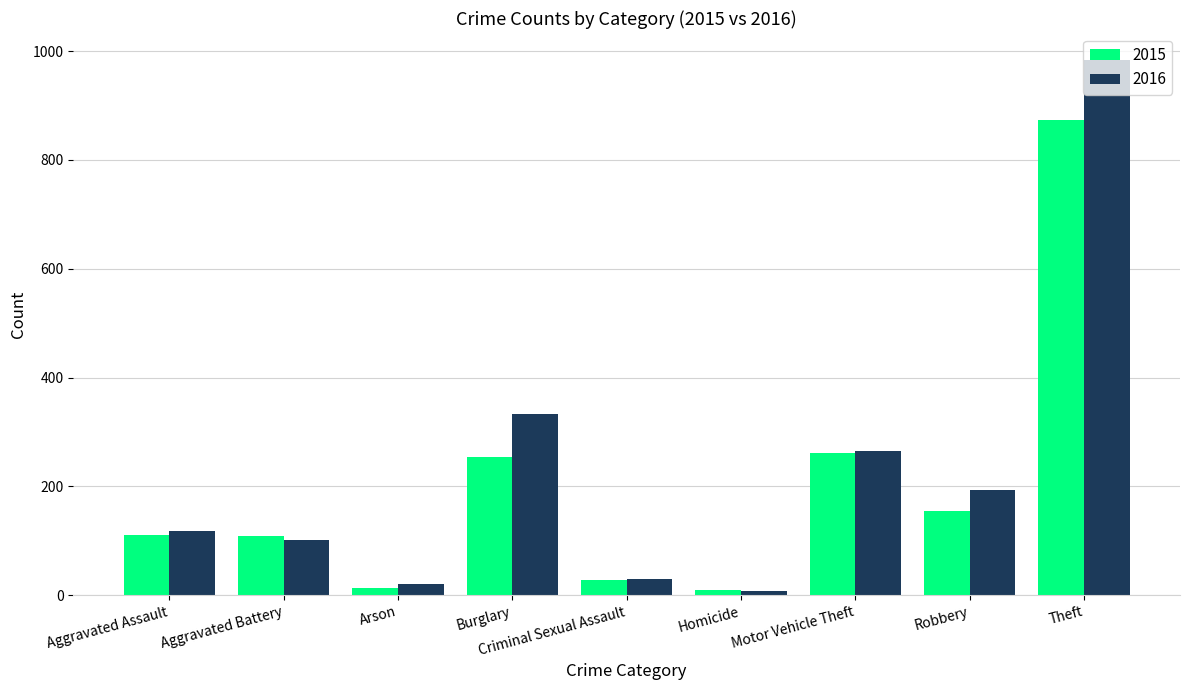

What are all the series names shown in the legend?

2015, 2016